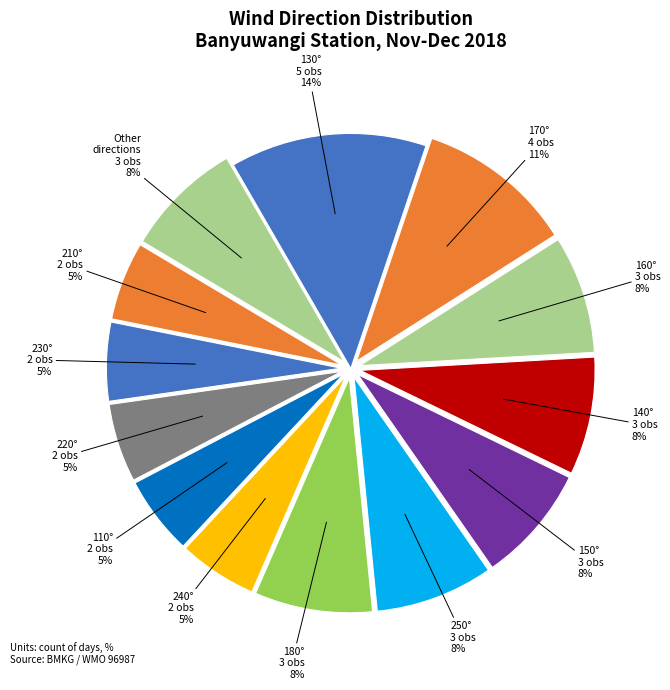

Which category has the biggest portion of the pie?

130°